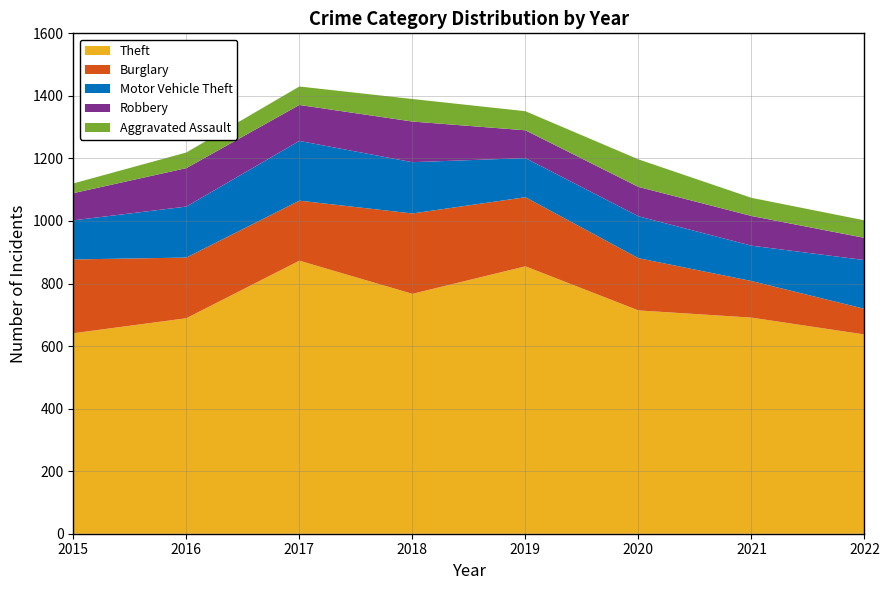

Reading left to right, what are all the values shown in this chart?

Theft: 2015=641	2016=689	2017=873	2018=767	2019=855	2020=714	2021=691	2022=637
Burglary: 2015=236	2016=194	2017=192	2018=257	2019=221	2020=167	2021=117	2022=82
Motor Vehicle Theft: 2015=125	2016=163	2017=191	2018=164	2019=125	2020=134	2021=113	2022=156
Robbery: 2015=87	2016=123	2017=115	2018=130	2019=89	2020=94	2021=95	2022=71
Aggravated Assault: 2015=31	2016=50	2017=59	2018=72	2019=61	2020=88	2021=58	2022=56